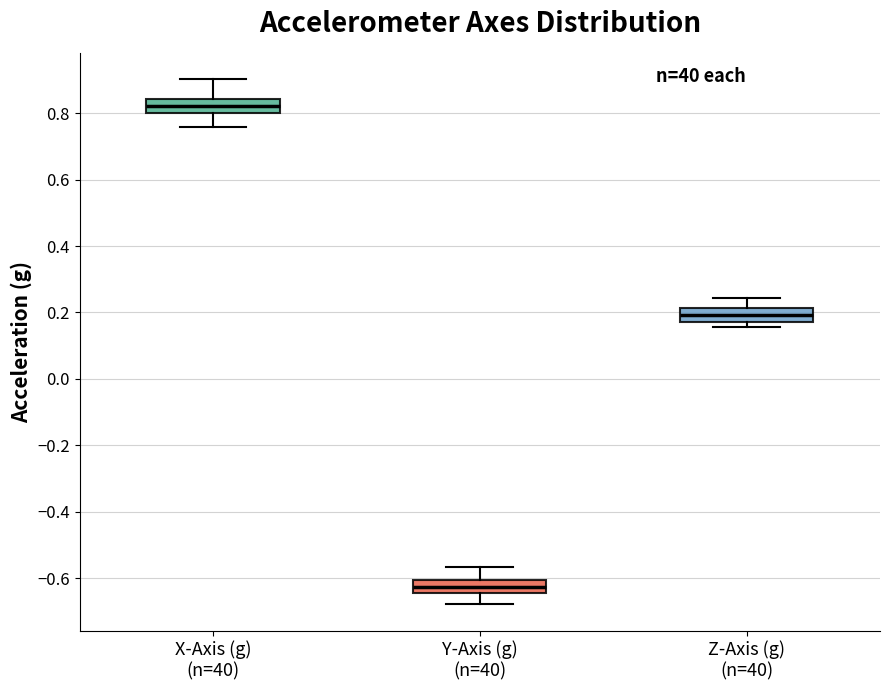

Which box's median line is the highest?

X-Axis (g) (n=40)